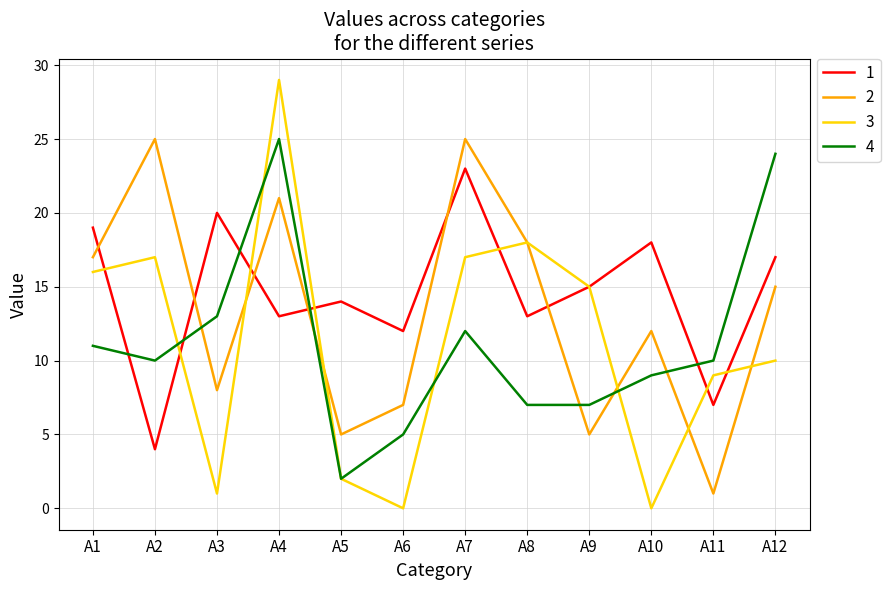

Which series has the largest total across all categories?

1